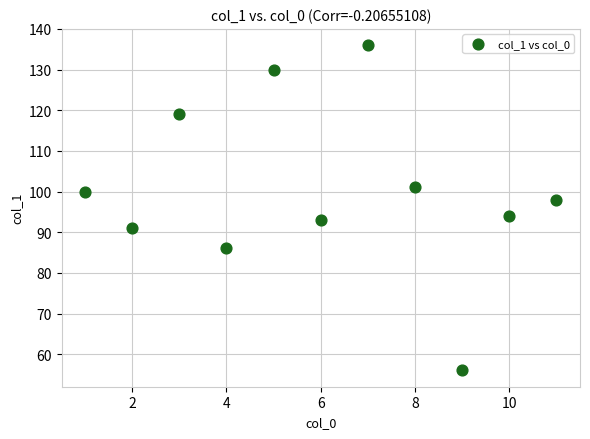

What is the average Y value?

100